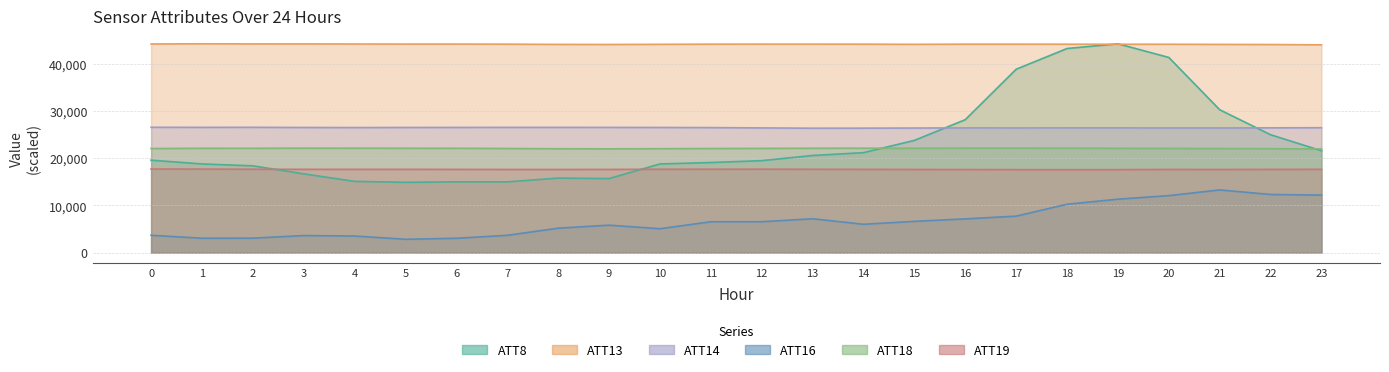

True or false: ATT16 and ATT18 cross at least once.

False